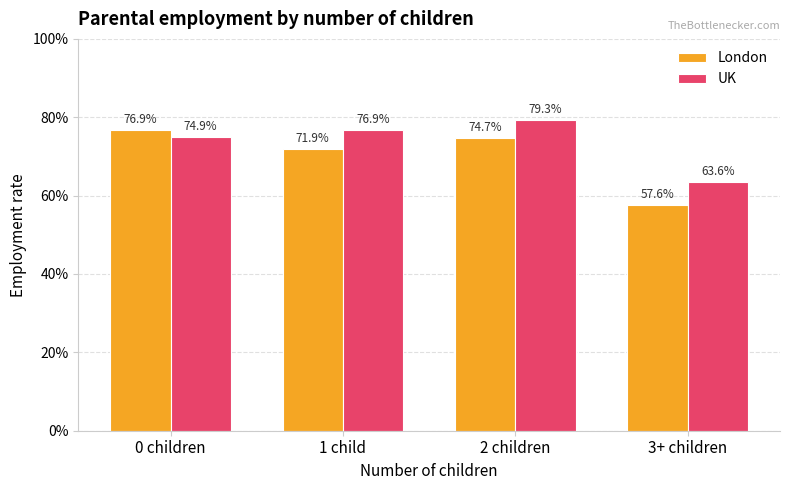

Reading left to right, list all the values displayed in this chart.

London: 0.8	0.7	0.7	0.6
UK: 0.7	0.8	0.8	0.6